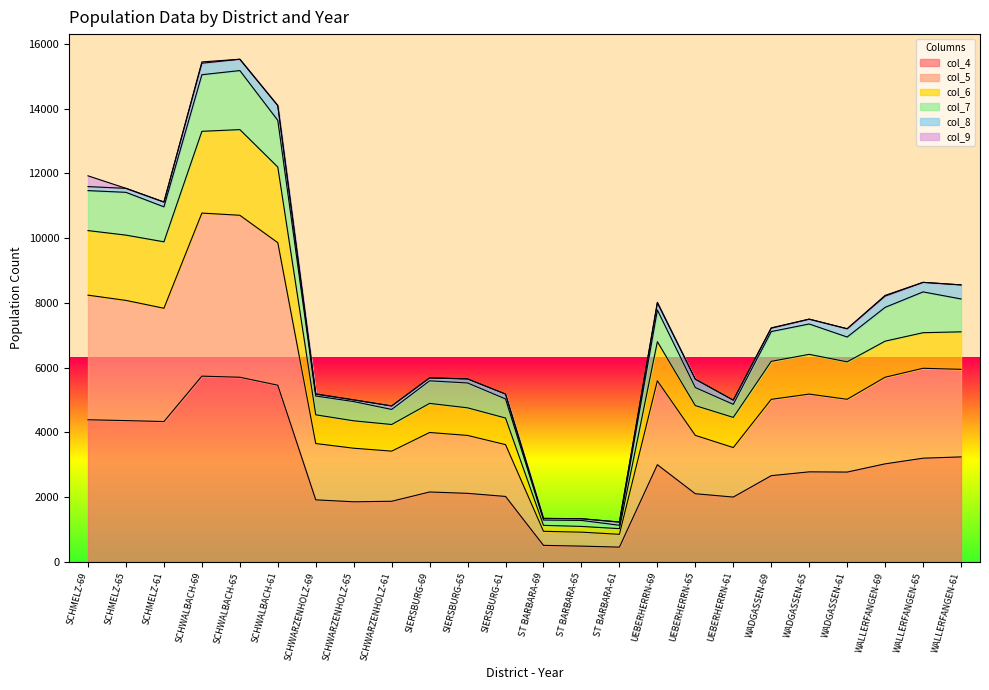

In col_4, how many points are higher than both neighbors (excluding endpoints)?

4